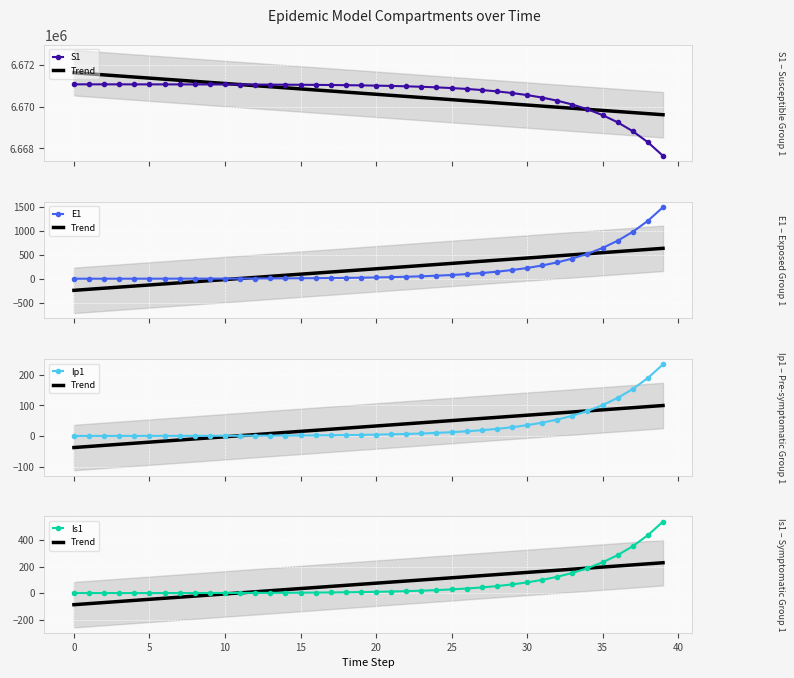

How many values in the Trend series are below 74?

20